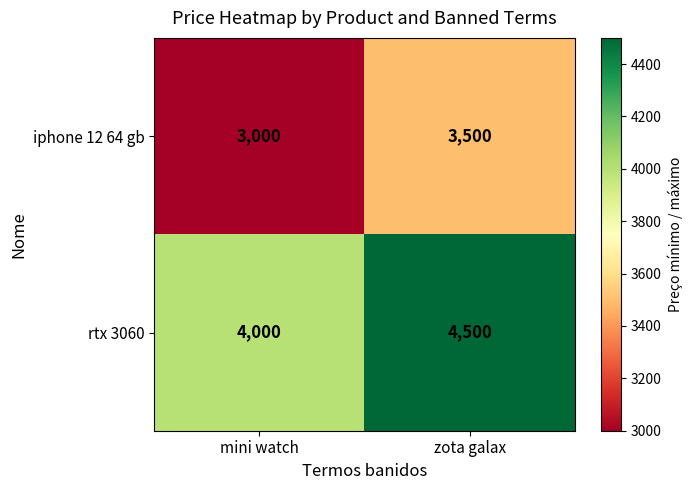

What is the difference between the highest and lowest values at mini watch?

1000